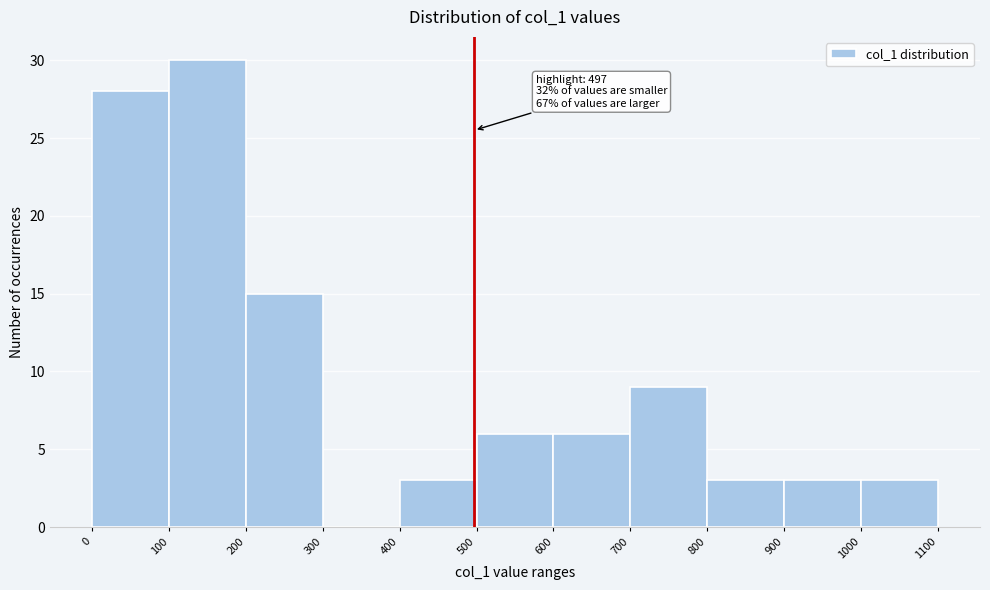

Over which range of the x-axis is the bar tallest?

100 to 200